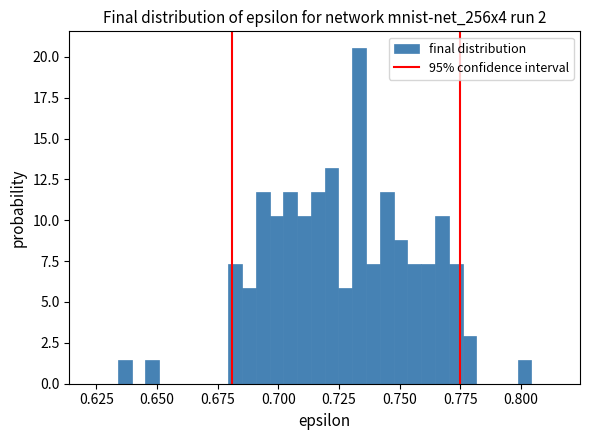

Around what value on the x-axis is the tallest bar? Give the approximate position of its centre, as read against the axis.

0.735